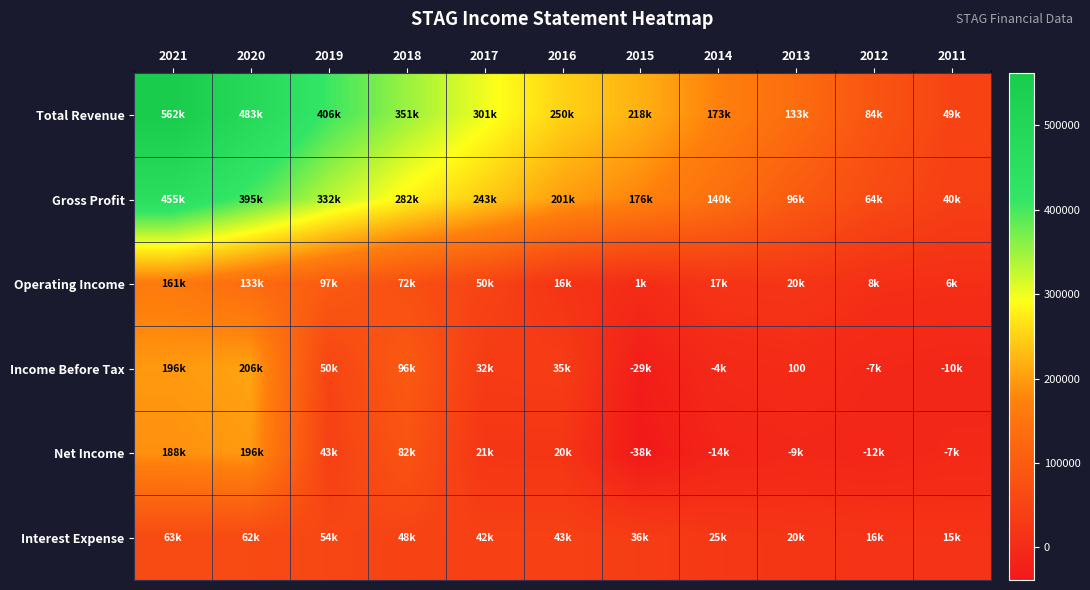

Where is Net Income nearest to the value 79050?

2018